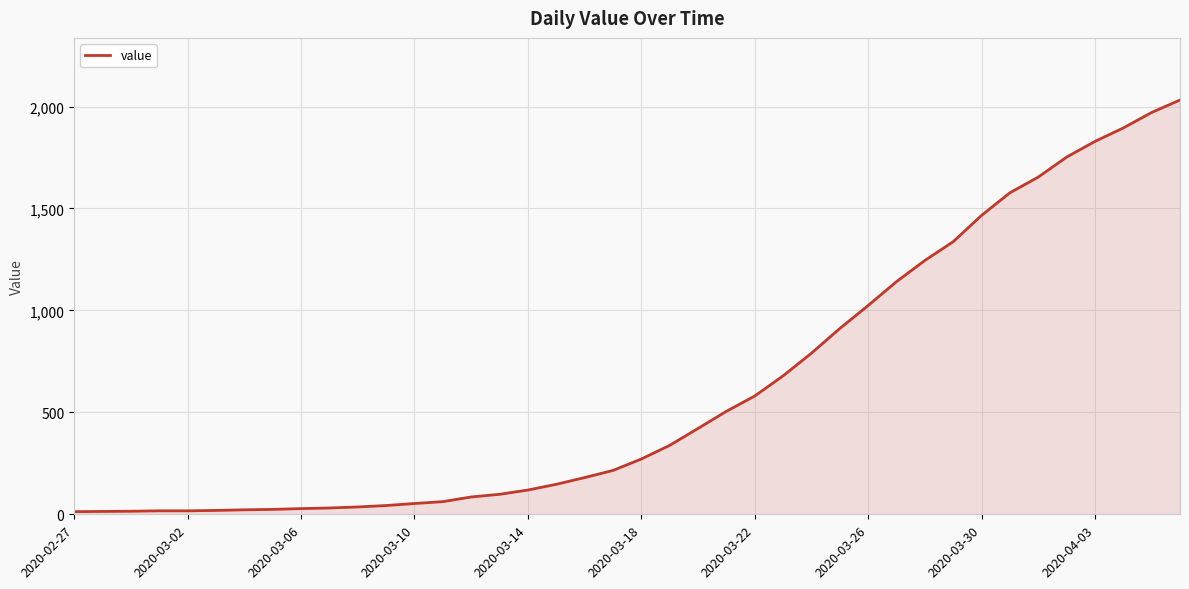

What is the maximum value shown in the chart?

2032